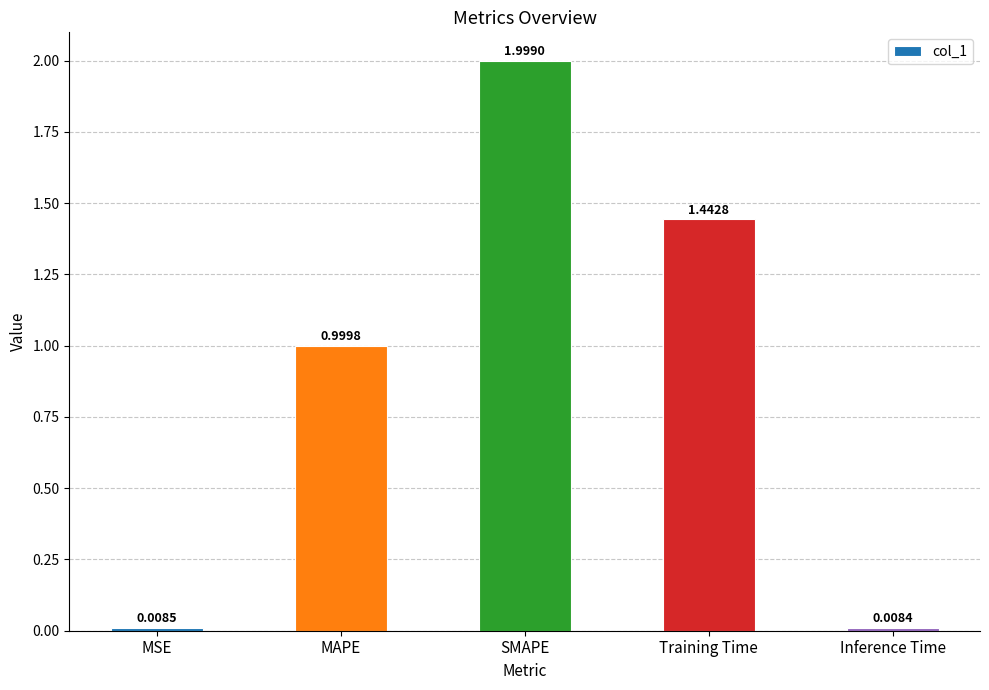

Which category has the highest value across all series?

SMAPE